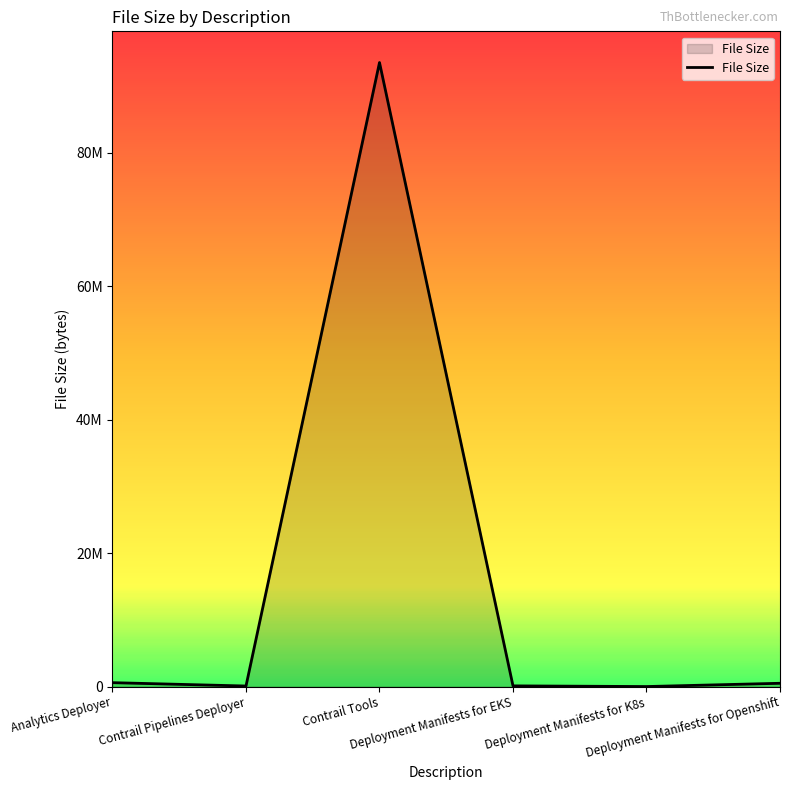

Reading left to right, what are all the values shown in this chart?

Analytics Deployer=588610	Contrail Pipelines Deployer=87176	Contrail Tools=93513610	Deployment Manifests for EKS=108370	Deployment Manifests for K8s=7120	Deployment Manifests for Openshift=496649